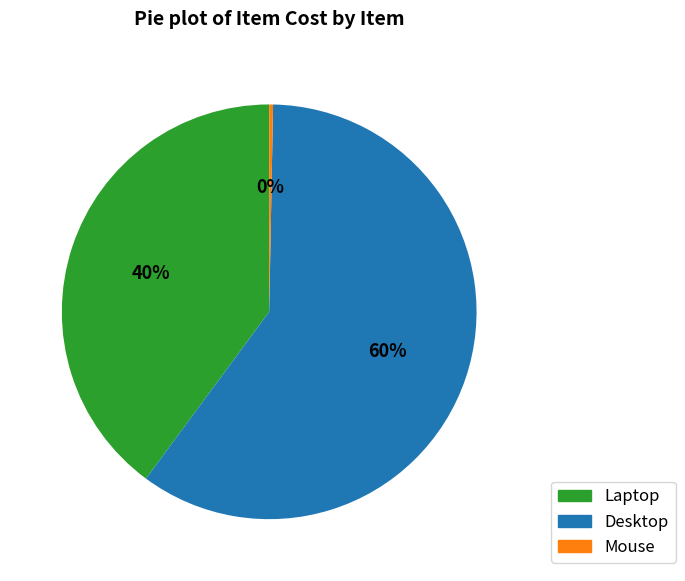

Rank the categories by value from highest to lowest.

Desktop, Laptop, Mouse